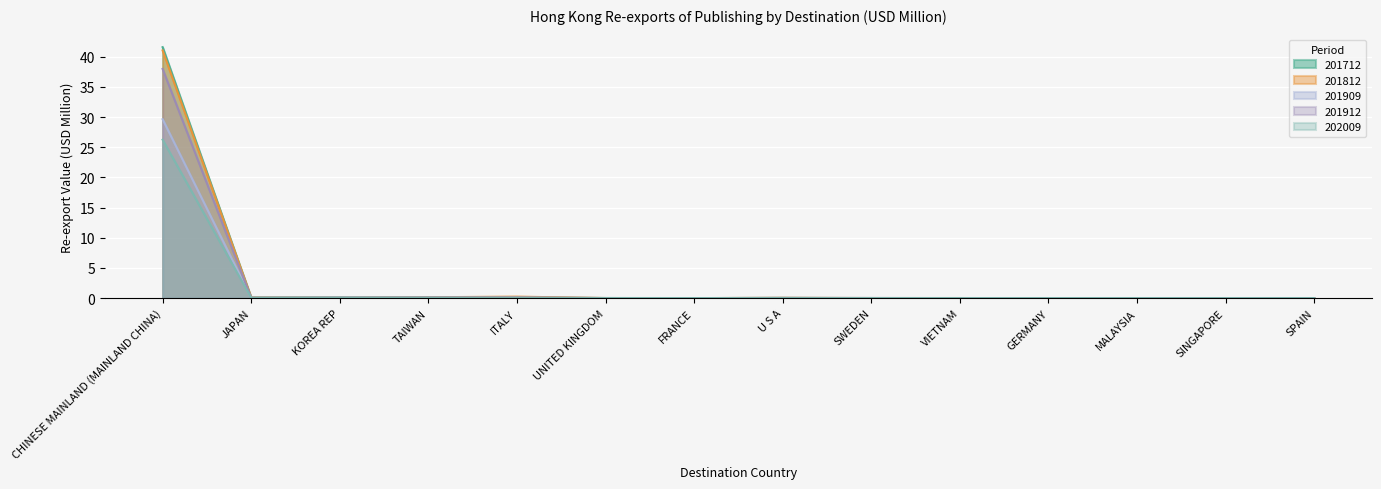

What is the label of the 12th point from the left?

MALAYSIA